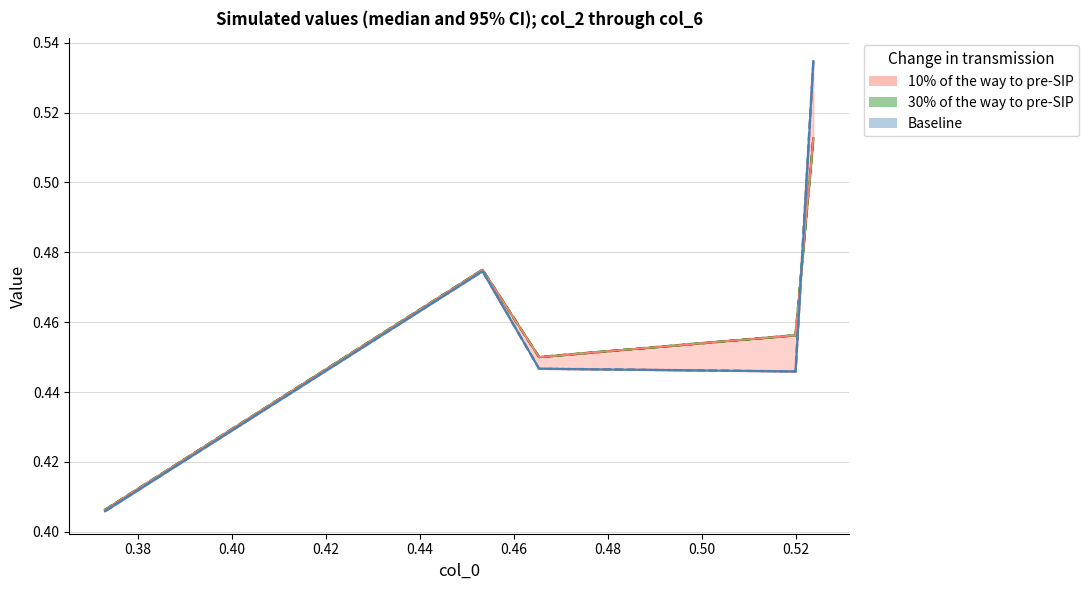

What is the maximum value shown in the chart?

0.5